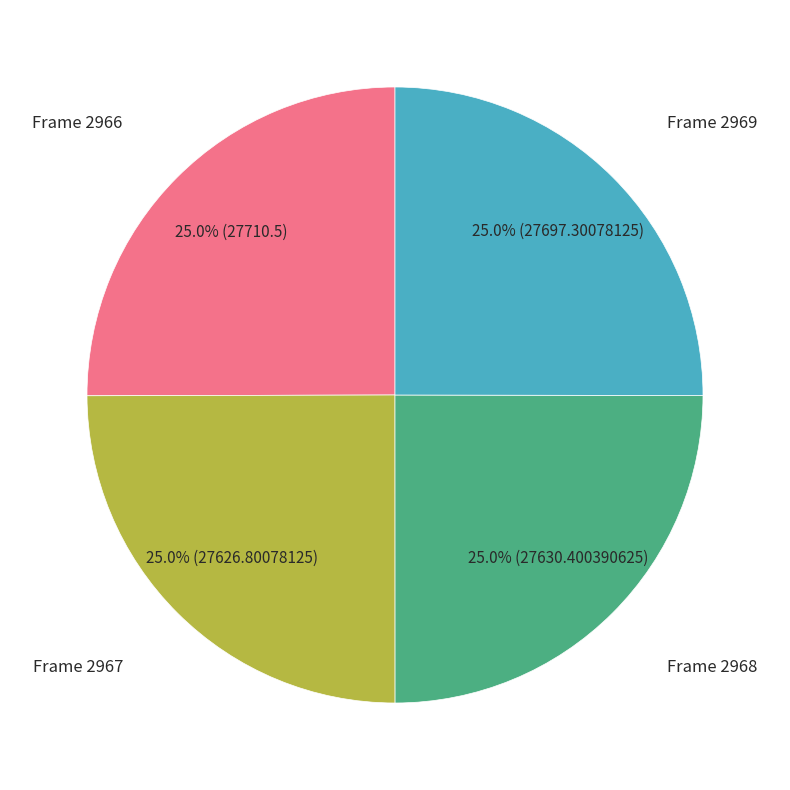

How many slices are in this pie chart?

4